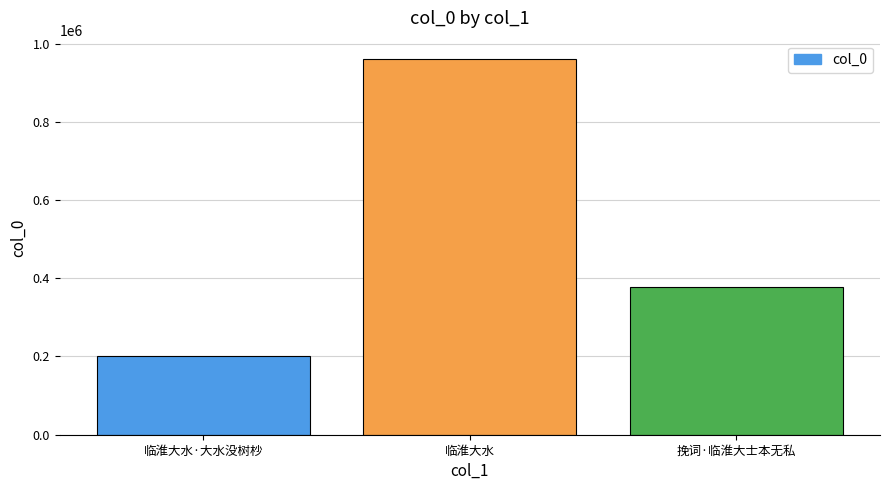

Reading left to right, transcribe all the data shown in this chart.

201120	959532	377854